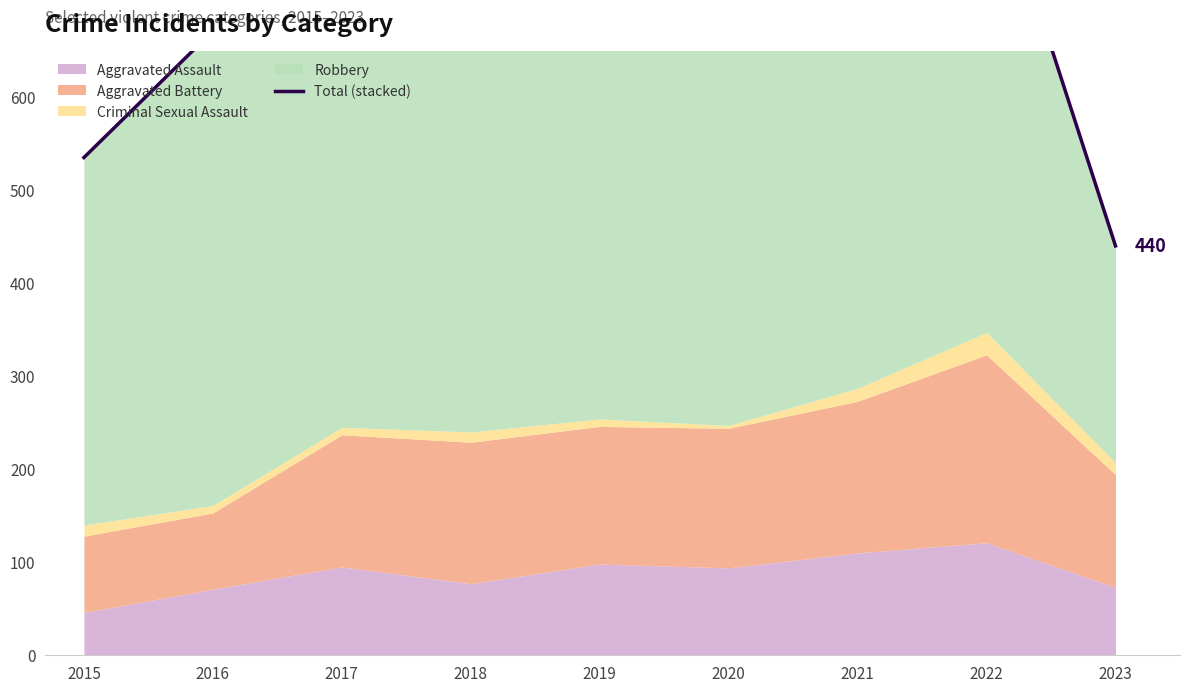

How many lines are shown in the chart?

1